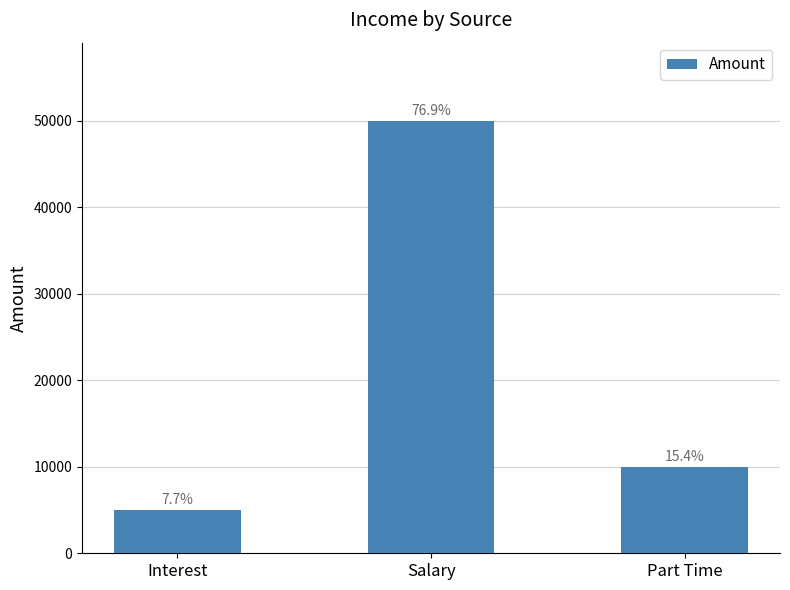

What is the label of the 3rd bar from the right?

Interest